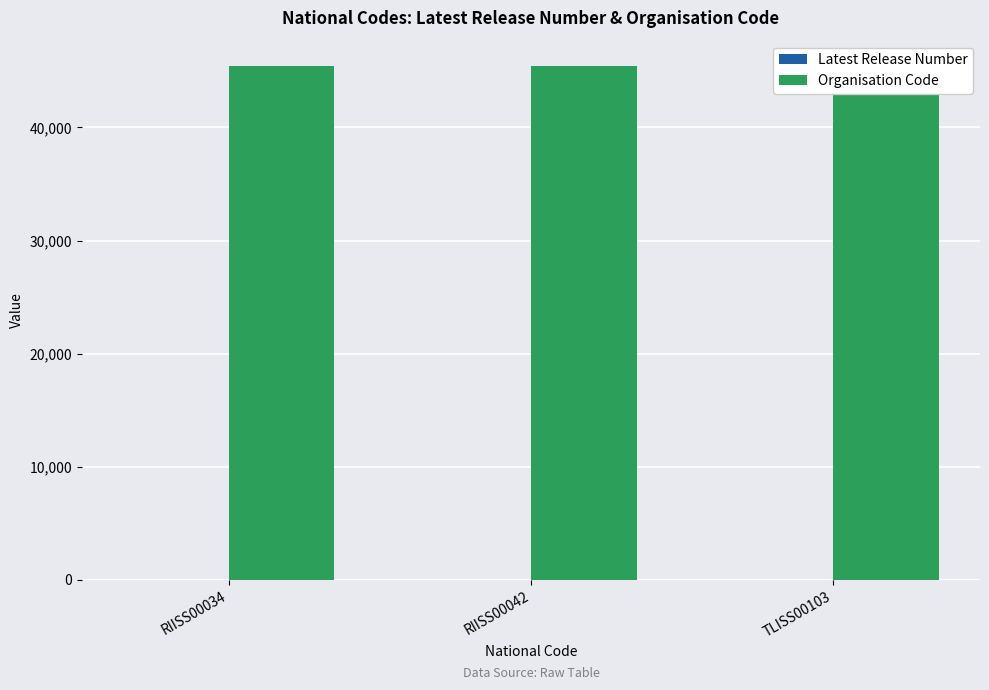

What is the total value across all series at RIISS00042?

45404